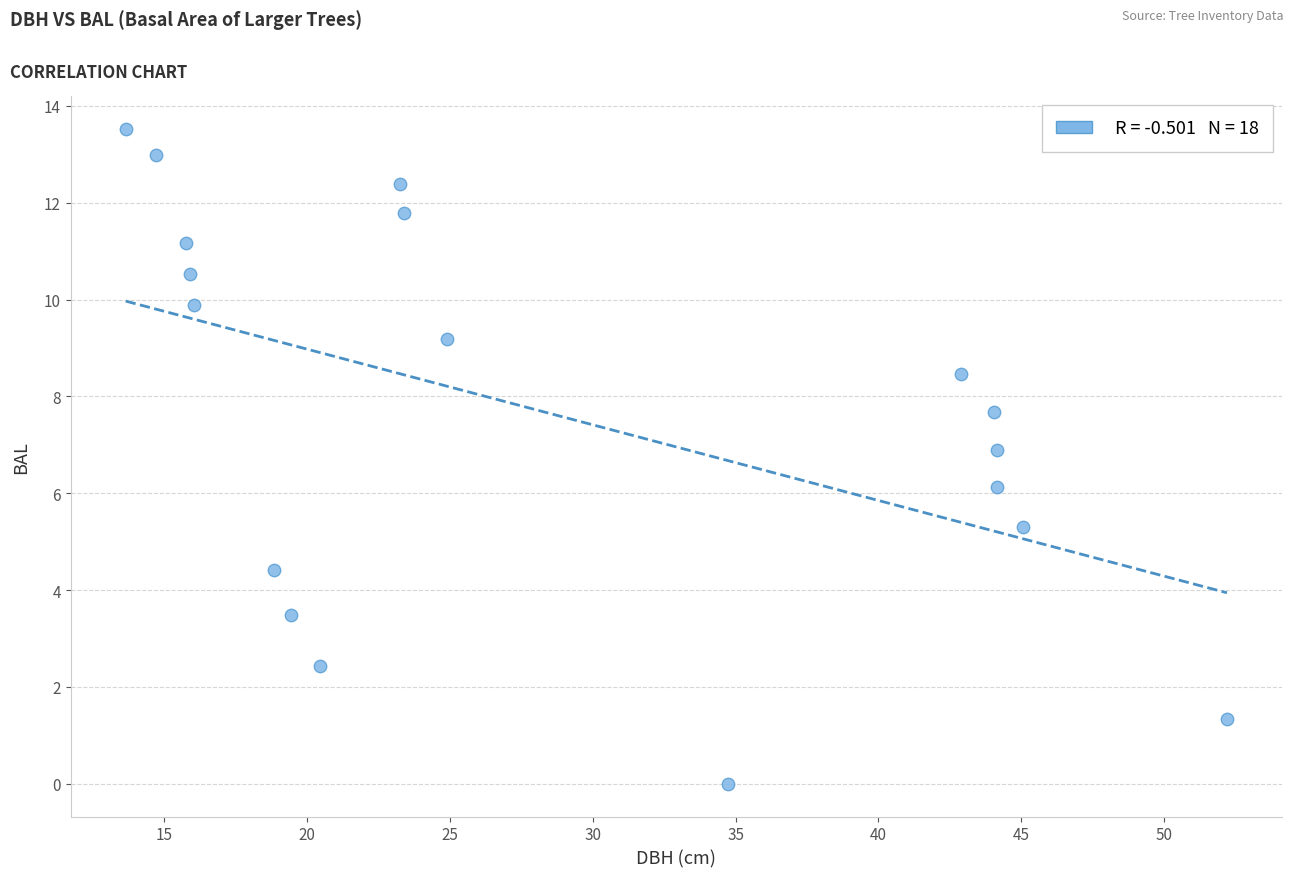

What is the range of X values (max minus min)?

38.6